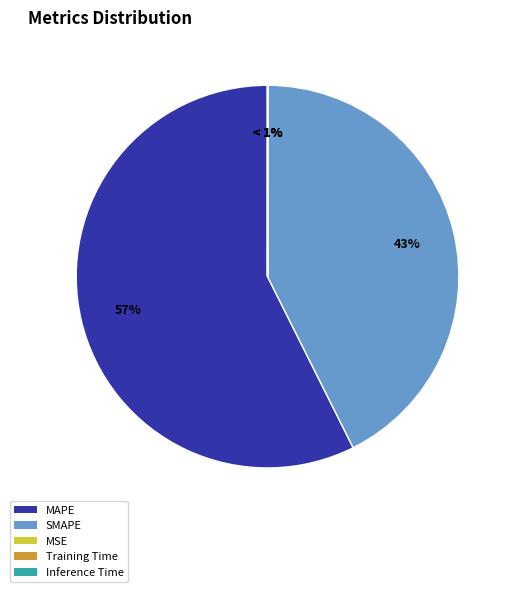

Which category has the smallest portion of the pie?

MSE